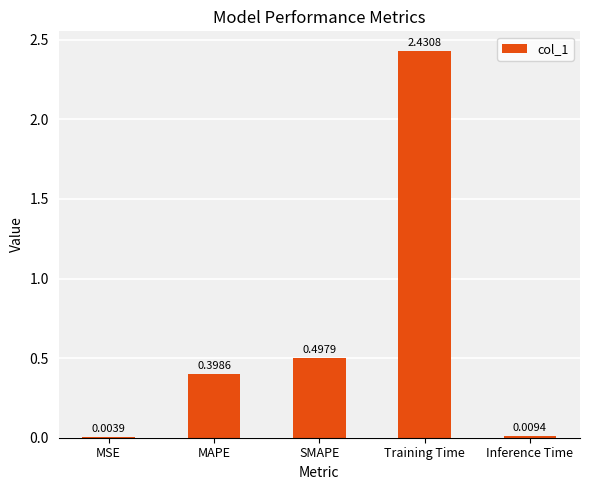

Which category has the highest value across all series?

Training Time